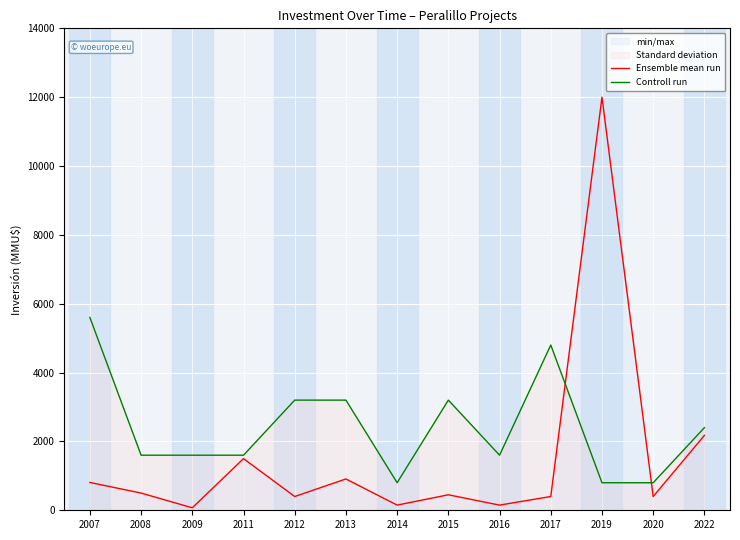

How many categories are shown in the chart?

13